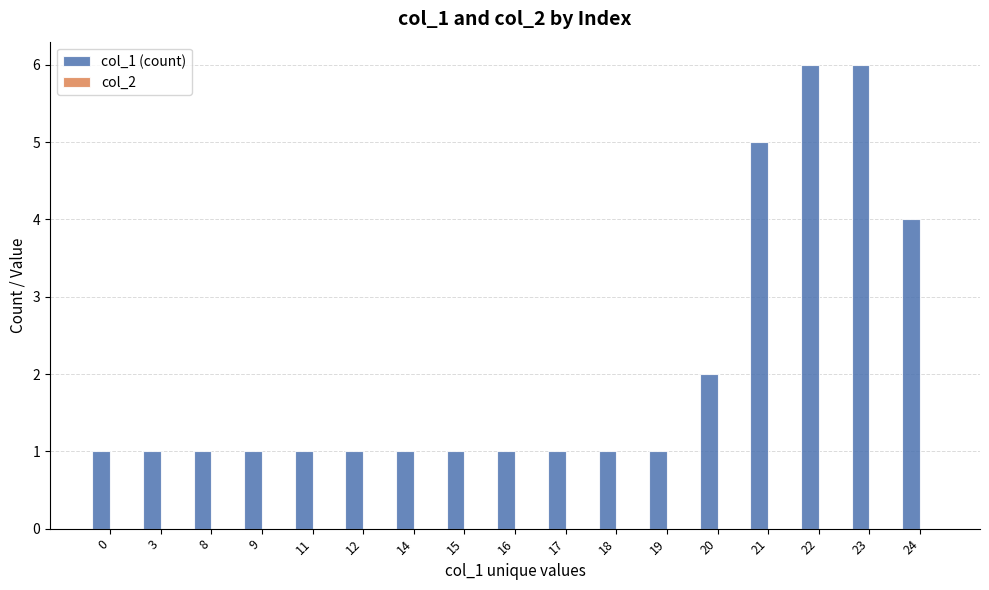

What is the sum of all values?

35